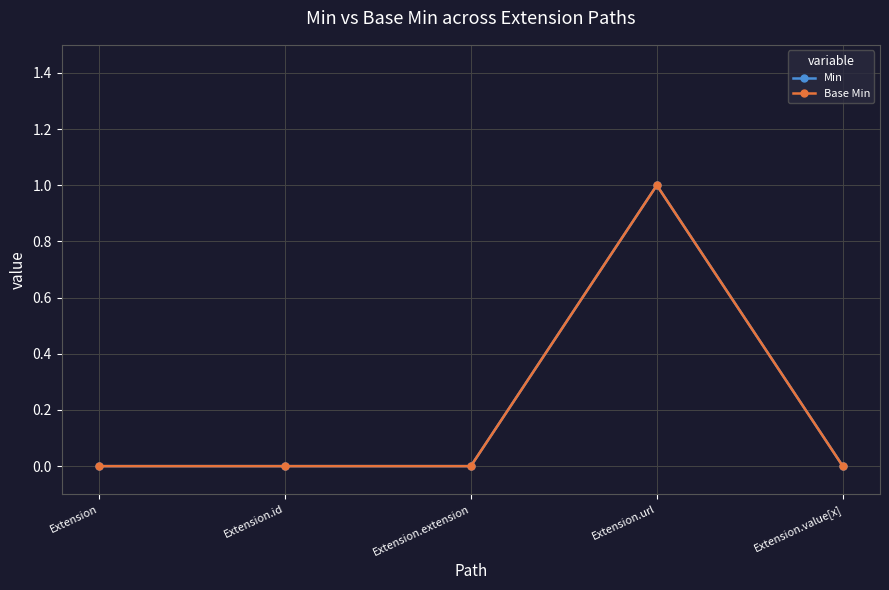

What is the highest value of the Base Min series?

1